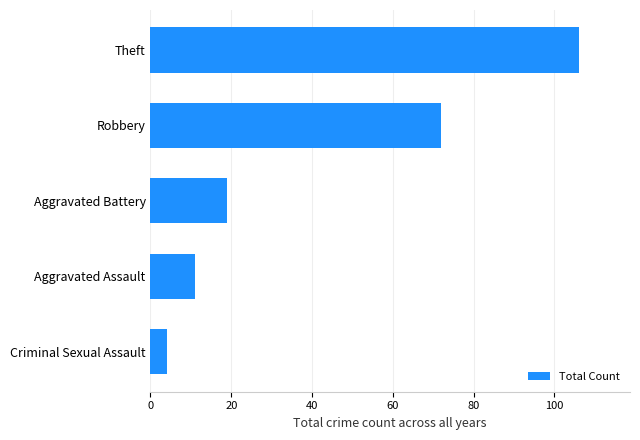

Between Aggravated Assault and Aggravated Battery, which is larger?

Aggravated Battery